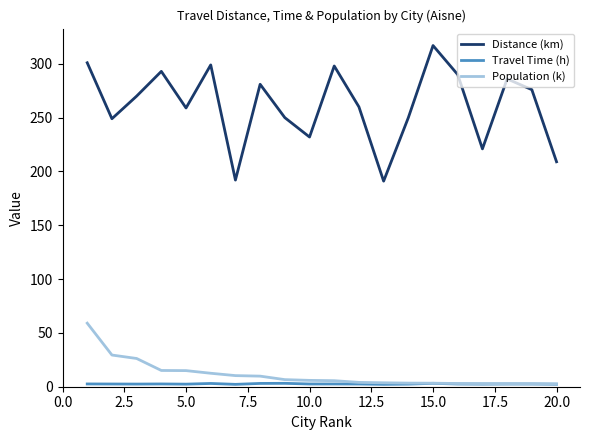

What is the highest value of the Population (k) series?

59.0